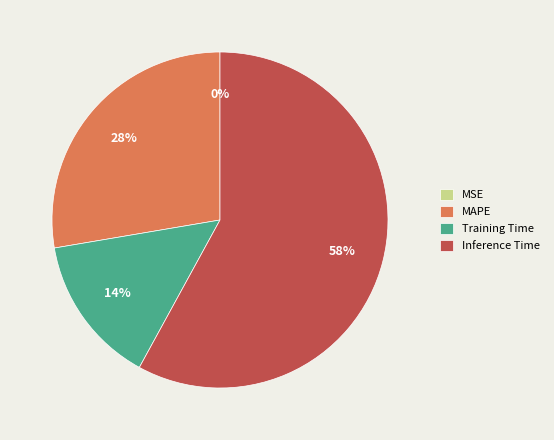

What percentage is the Inference Time slice, to the nearest percent?

58%